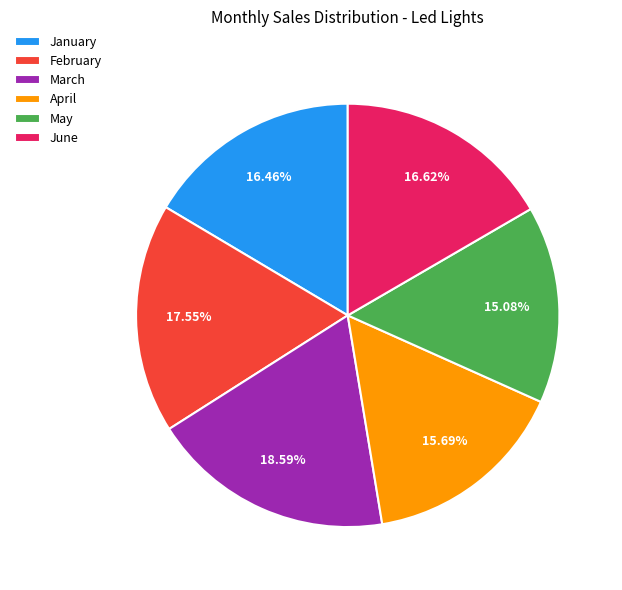

Which category has the biggest portion of the pie?

March